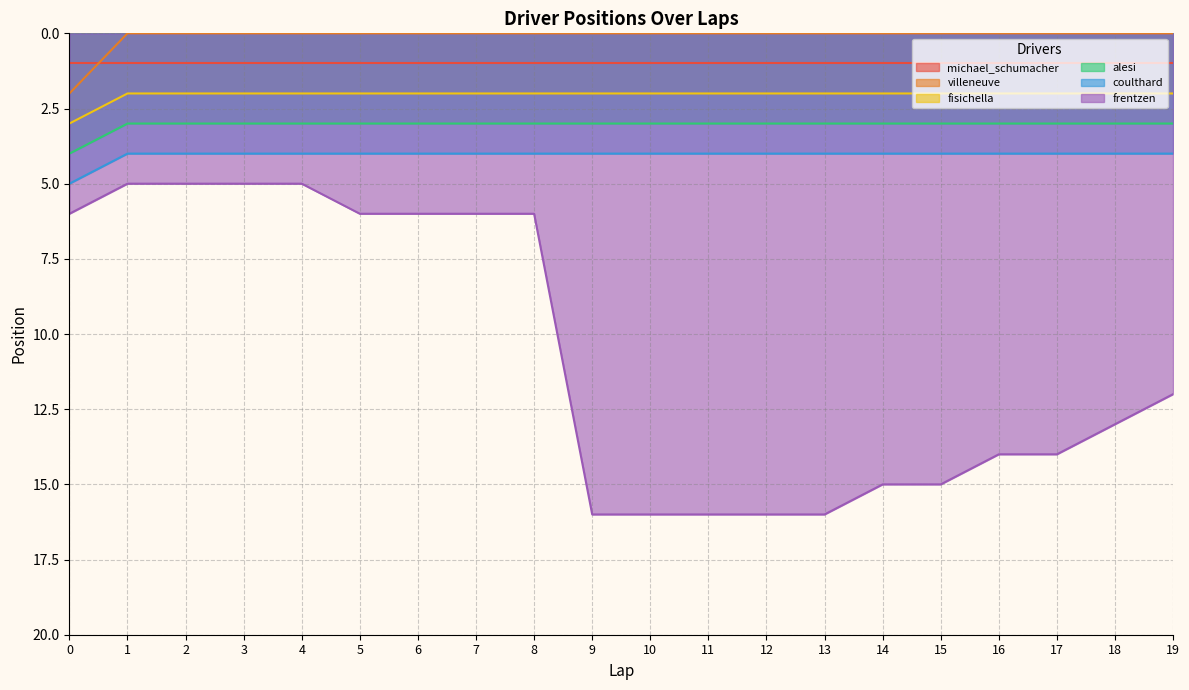

Which series has the widest spread of values?

frentzen